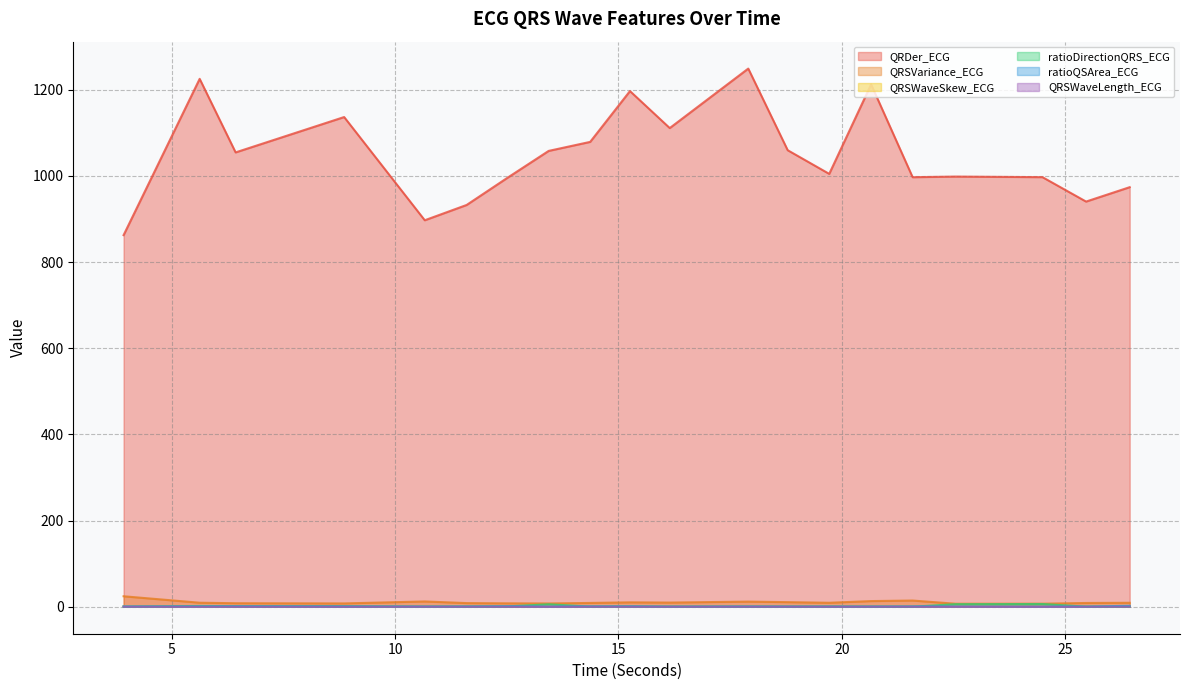

Count the QRSWaveLength_ECG values in the range 0 to 1.

20